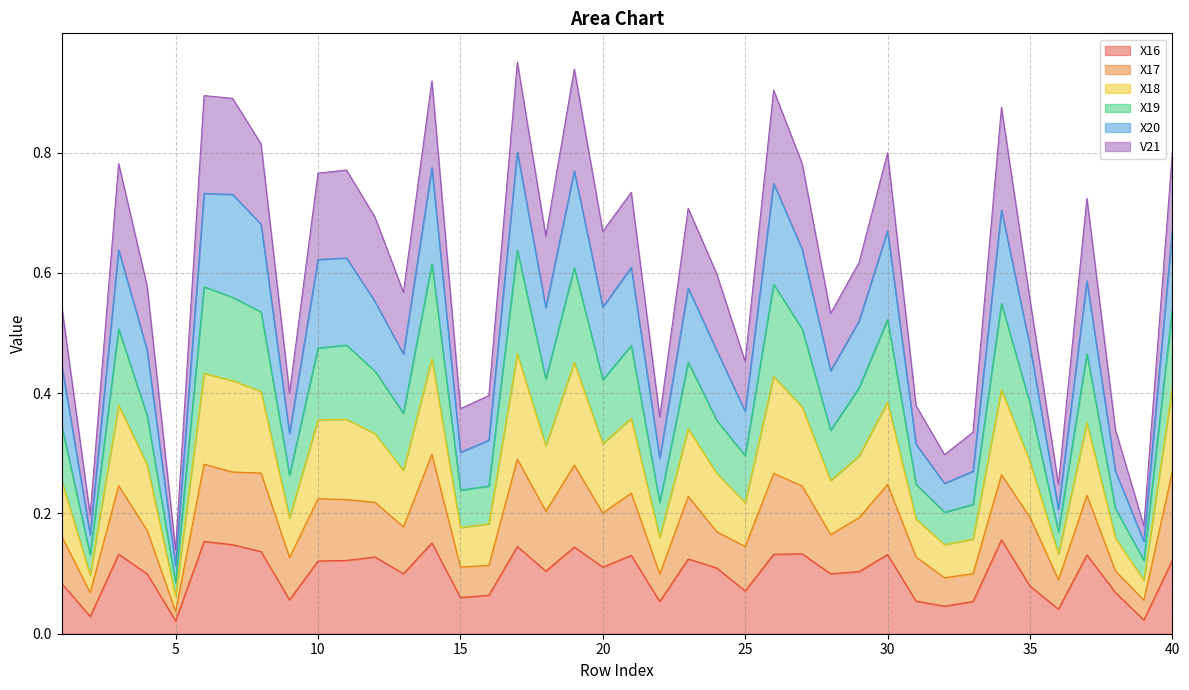

True or false: X20 and X19 intersect in this chart.

False